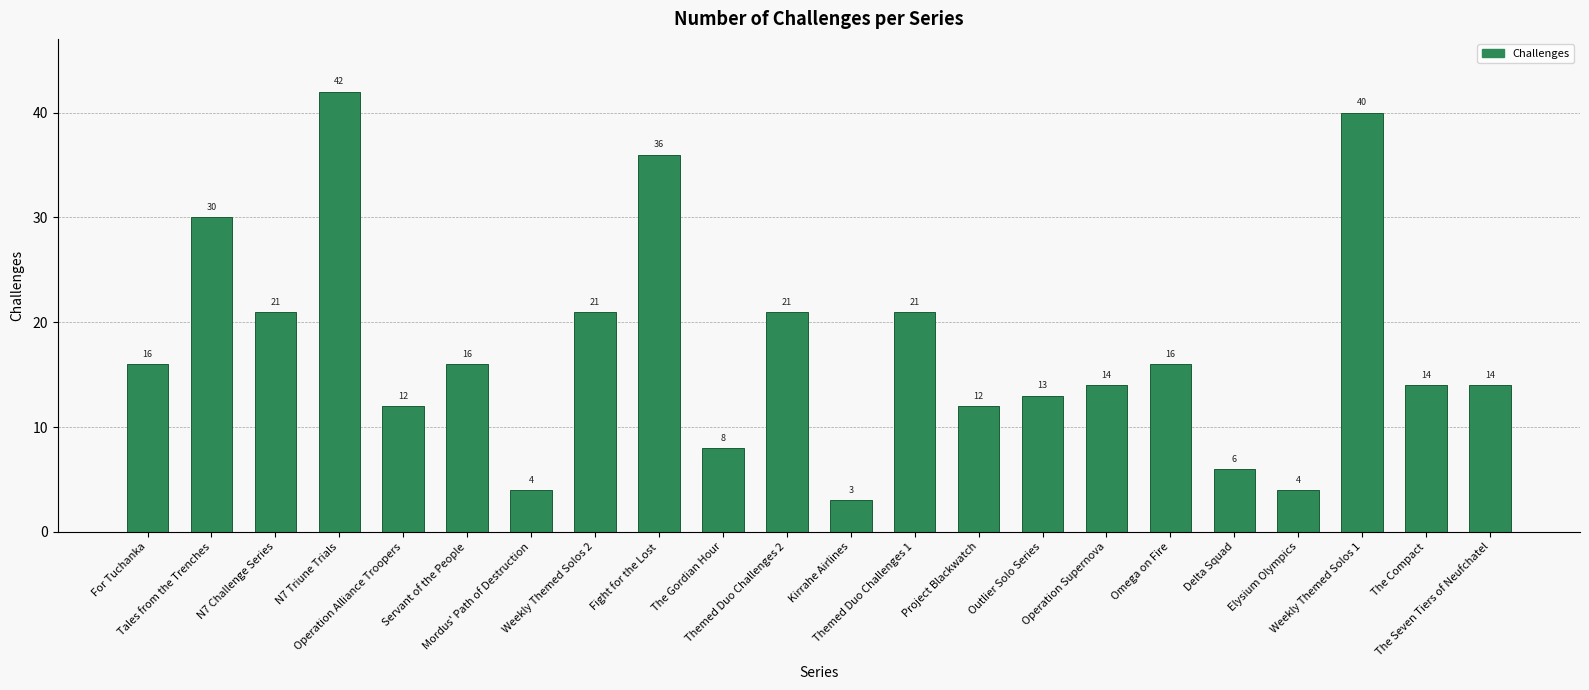

What position from the right is Fight for the Lost?

14